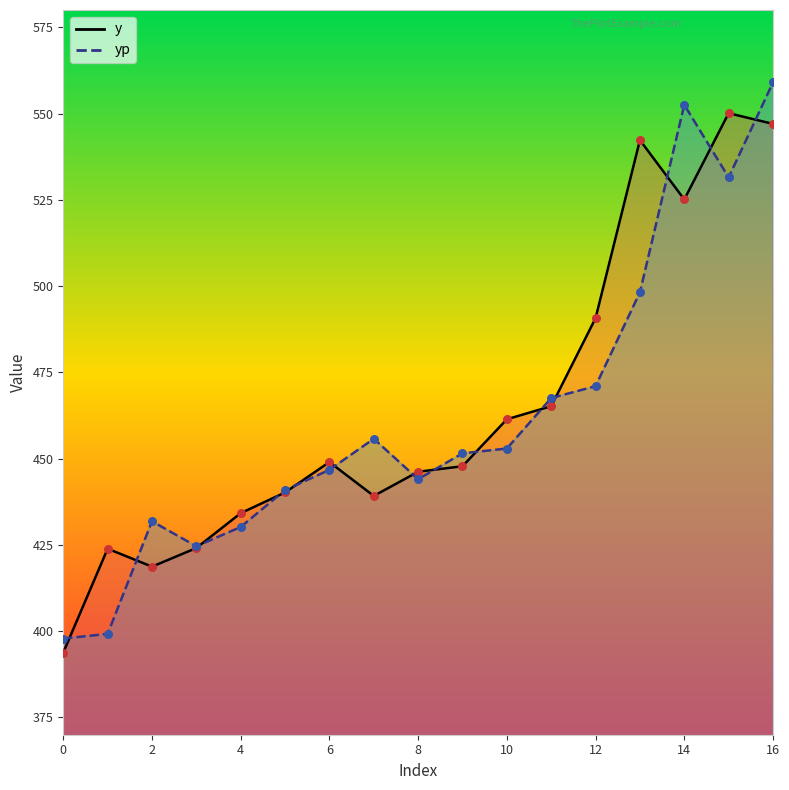

At how many categories does at least one series exceed 453?

8